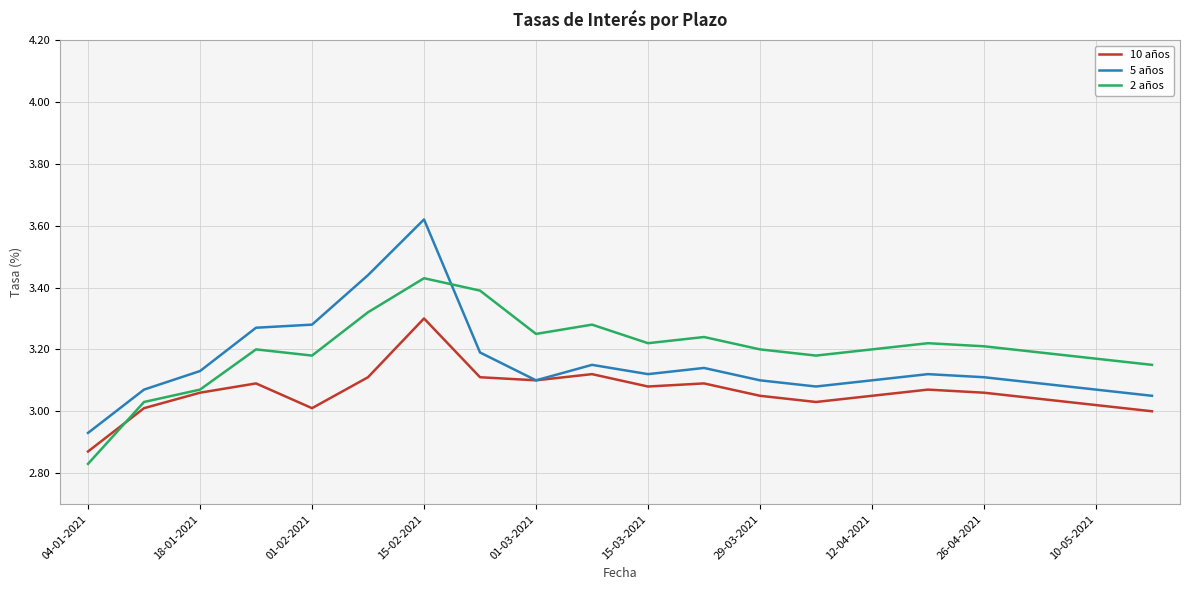

Rank the series by their maximum value, from lowest to highest.

10 años, 2 años, 5 años